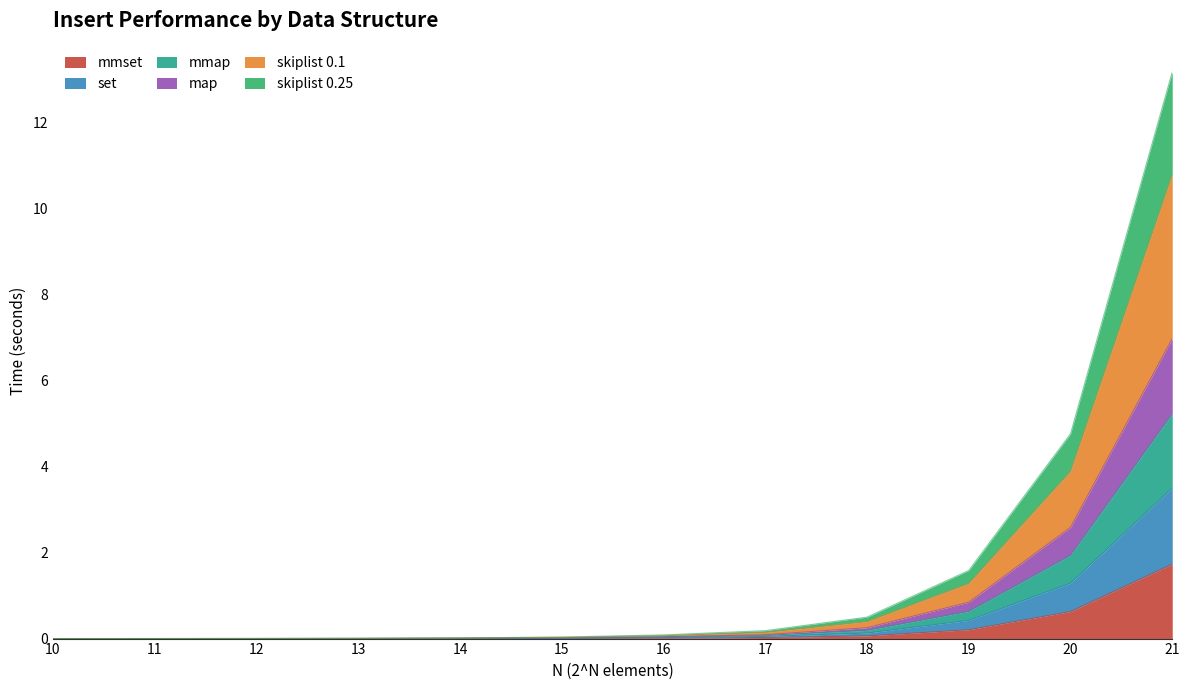

Is it true that set equals 0.1 at 17?

False